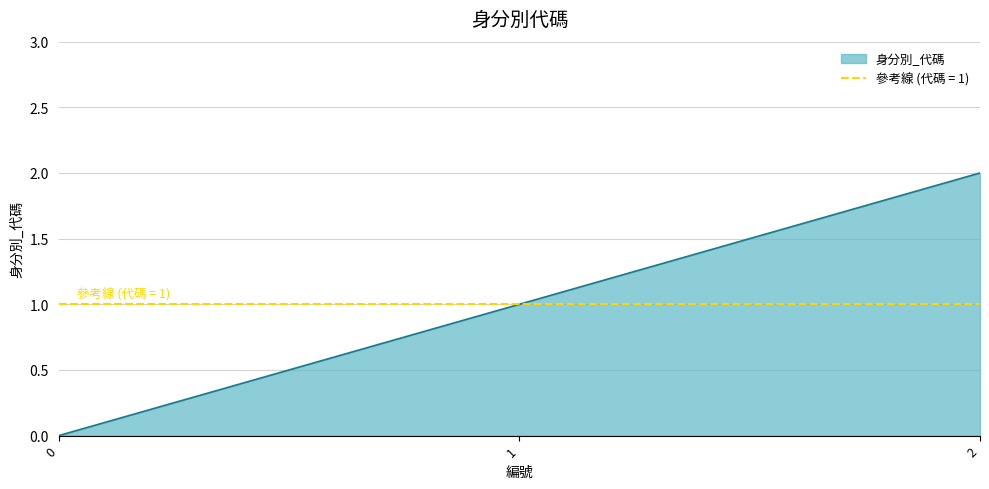

Reading left to right, extract all data points from this chart.

0=0	1=1	2=2